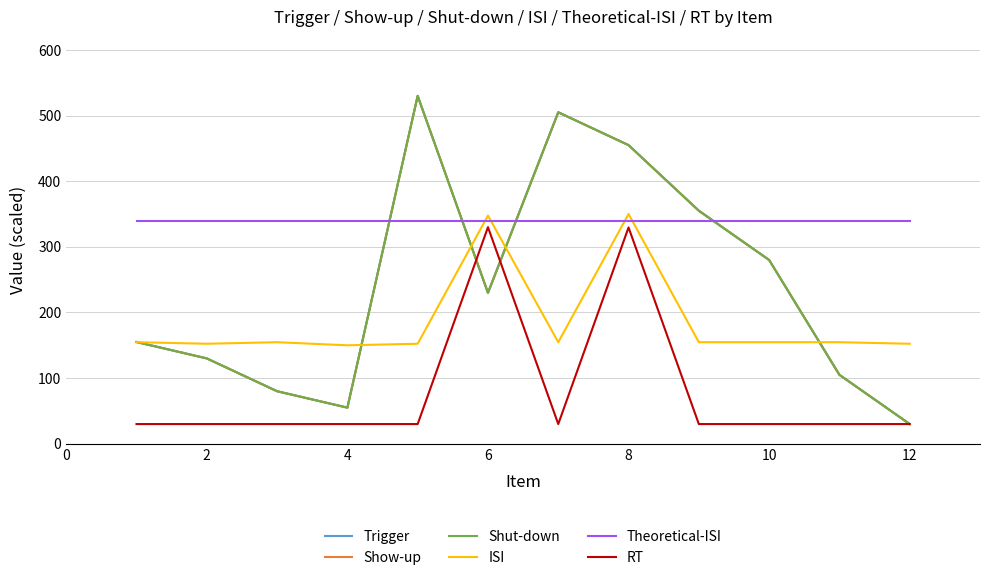

What is the highest value of the Show-up series?

530.0